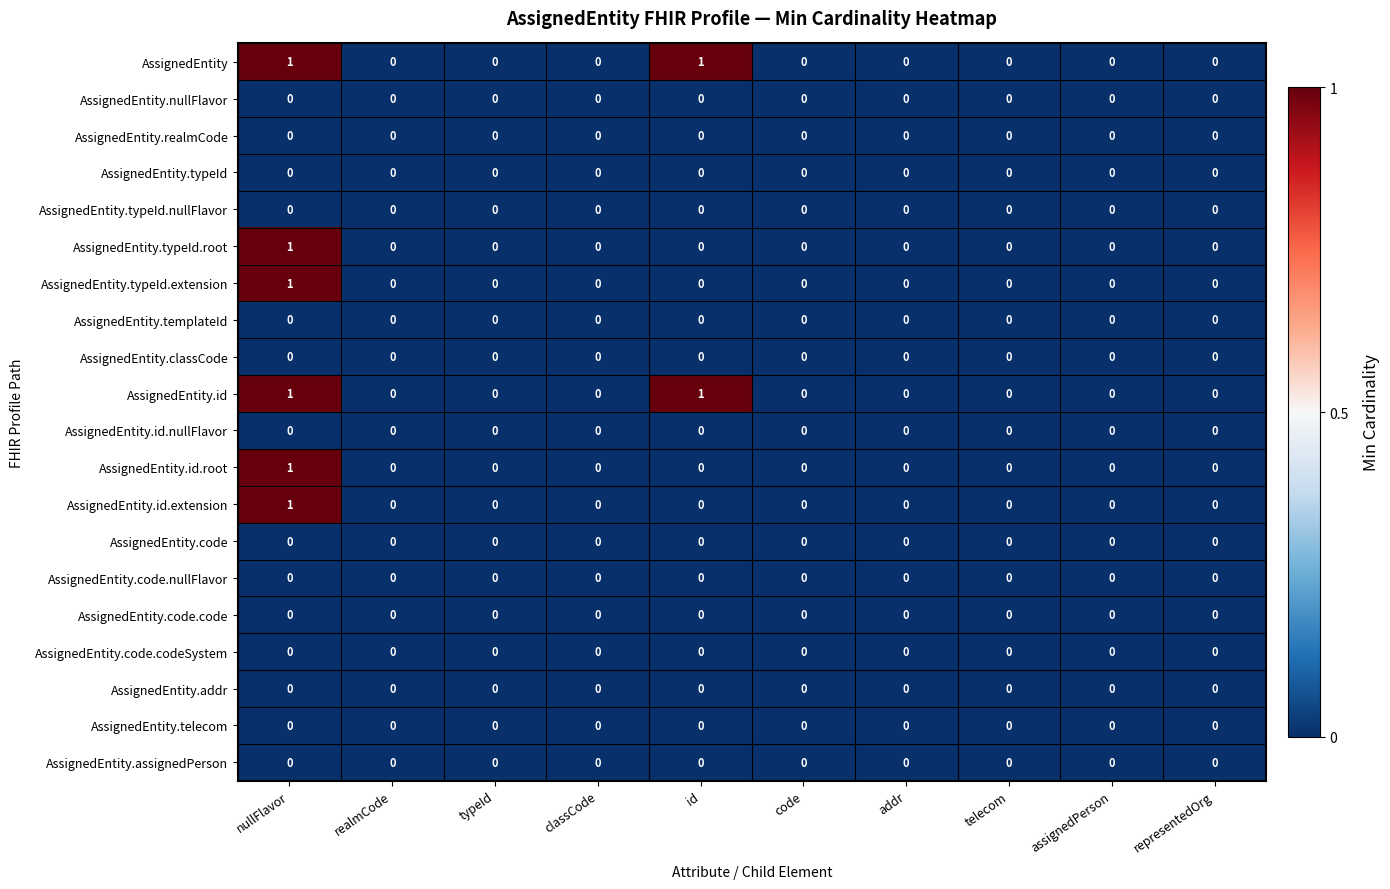

The AssignedEntity.id series shows 0 at realmCode. True or false?

True